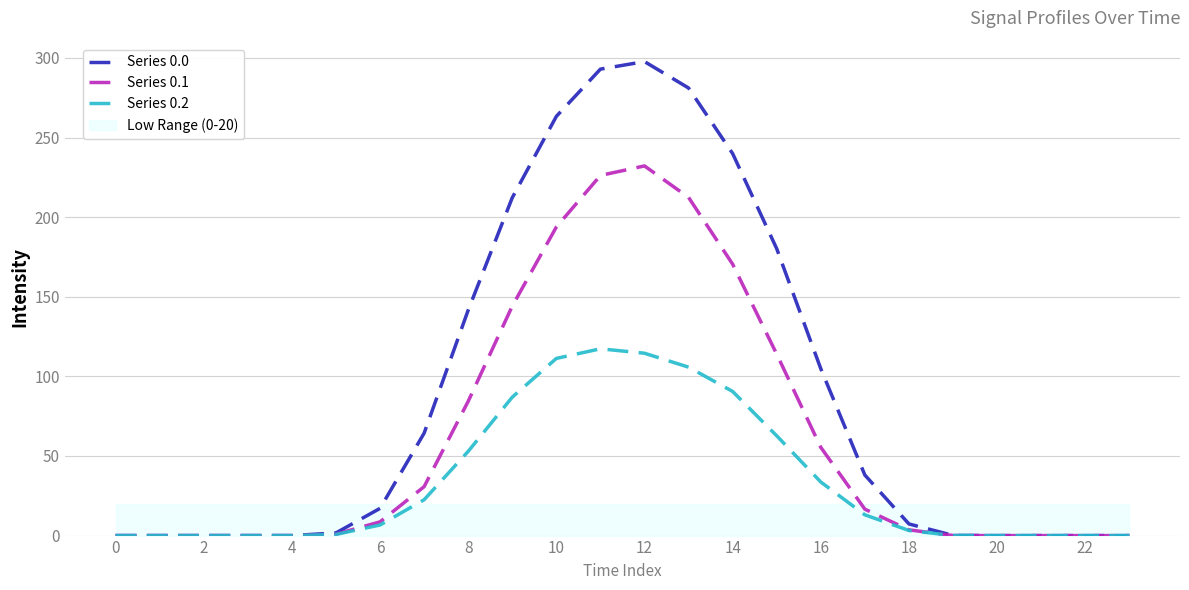

Reading left to right, what are all the values shown in this chart?

Series 0.0: 0.0	0.0	0.0	0.0	0.0	1.7	17.1	64.3	141.6	212.2	263.3	292.9	297.7	281.1	239.9	180.2	104.8	38.0	7.3	0.1	0.0	0.0	0.0	0.0
Series 0.1: 0.0	0.0	0.0	0.0	0.0	0.9	8.6	30.7	84.3	144.1	193.8	226.2	232.2	212.4	170.5	113.9	55.4	16.6	3.6	0.1	0.0	0.0	0.0	0.0
Series 0.2: 0.0	0.0	0.0	0.0	0.0	0.7	6.7	22.5	52.9	86.9	111.3	117.3	114.5	105.8	90.5	62.7	33.6	13.0	3.2	0.0	0.0	0.0	0.0	0.0